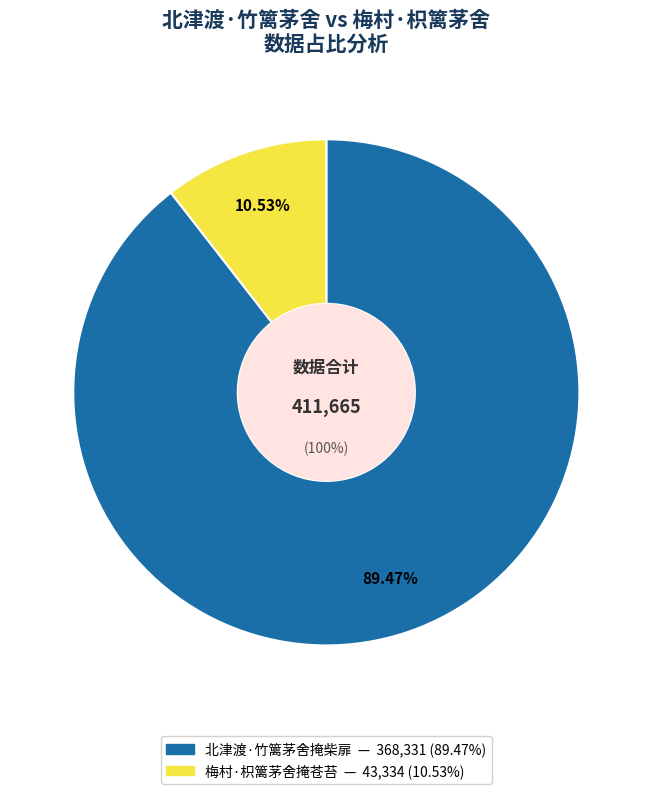

Is the sum of 北津渡·竹篱茅舍掩柴扉 and 梅村·枳篱茅舍掩苍苔 greater than half?

Yes